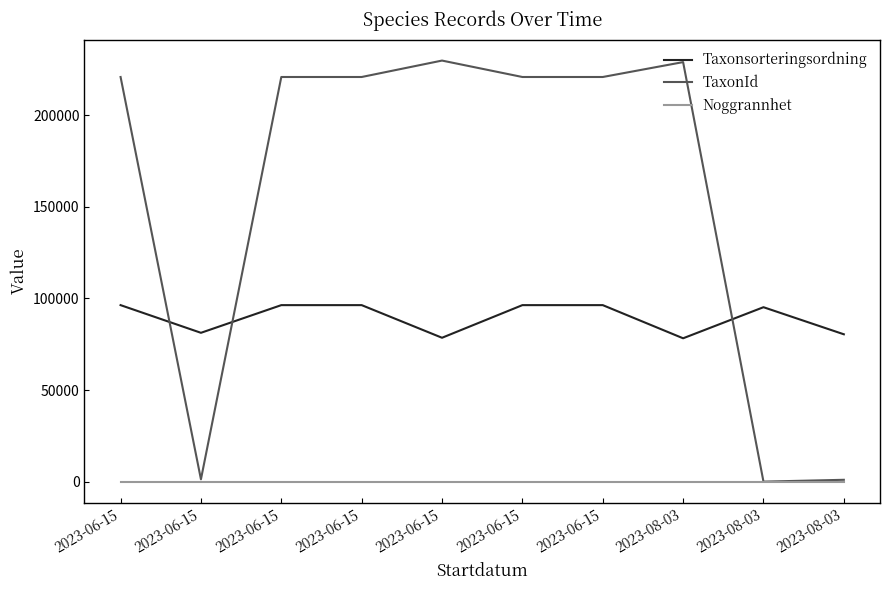

In Taxonsorteringsordning, how many points are higher than both neighbors (excluding endpoints)?

1